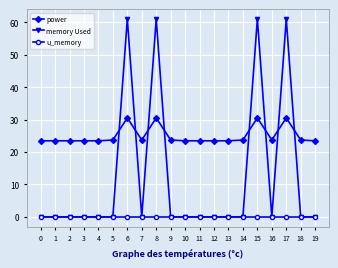

What is the maximum value shown in the chart?

61.0